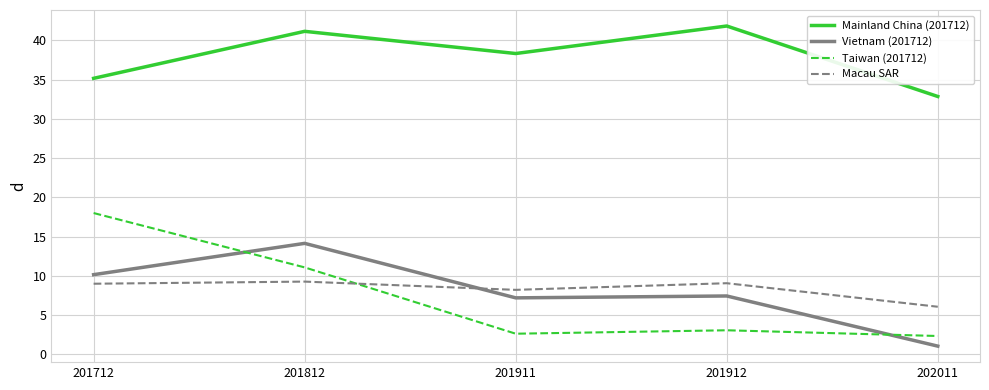

What is the difference between the maximum and minimum values in the Macau SAR series?

3.2